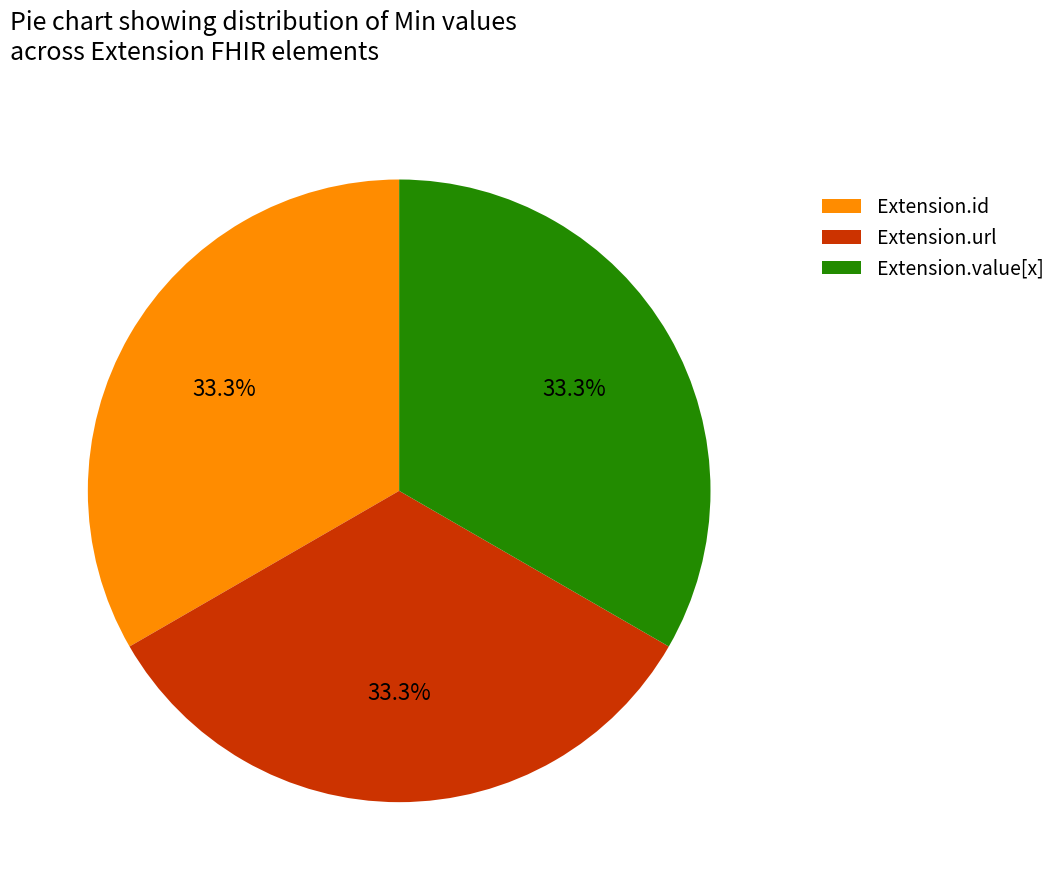

Is it true that Extension.id is 7% of the pie?

False